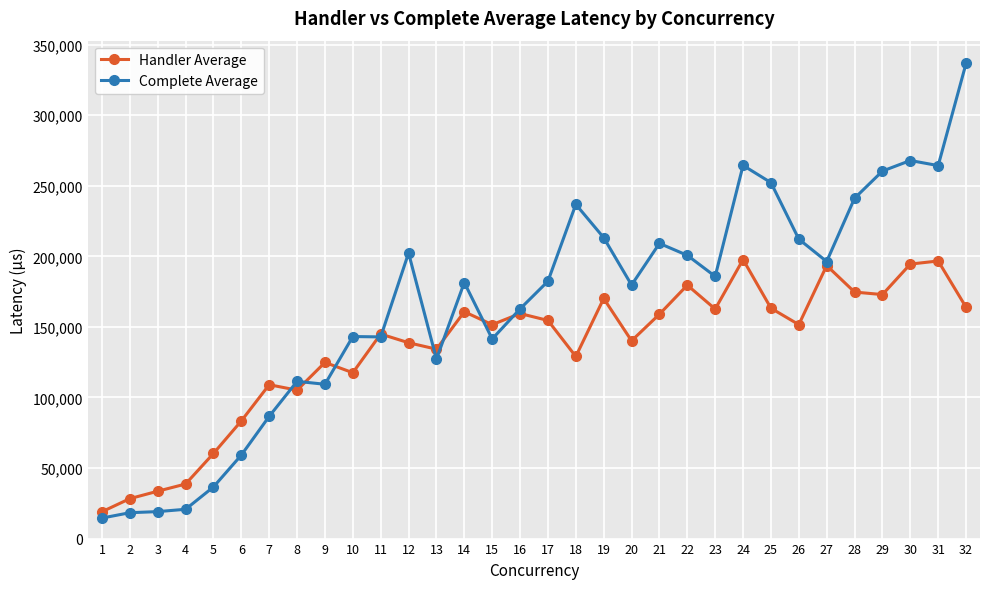

How many lines are shown in the chart?

2